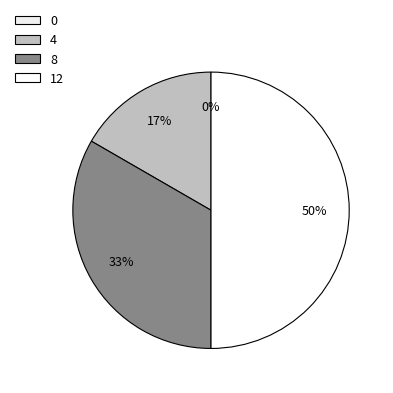

The 4 slice represents 9% of the pie. True or false?

False